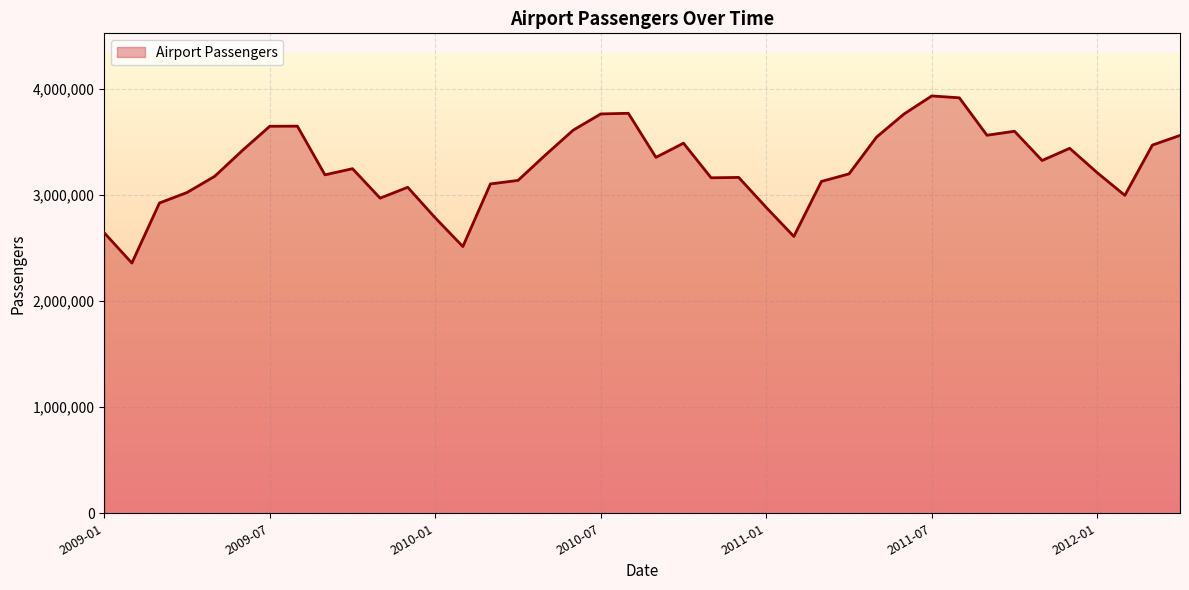

What is the difference between the maximum and minimum values?

1575789